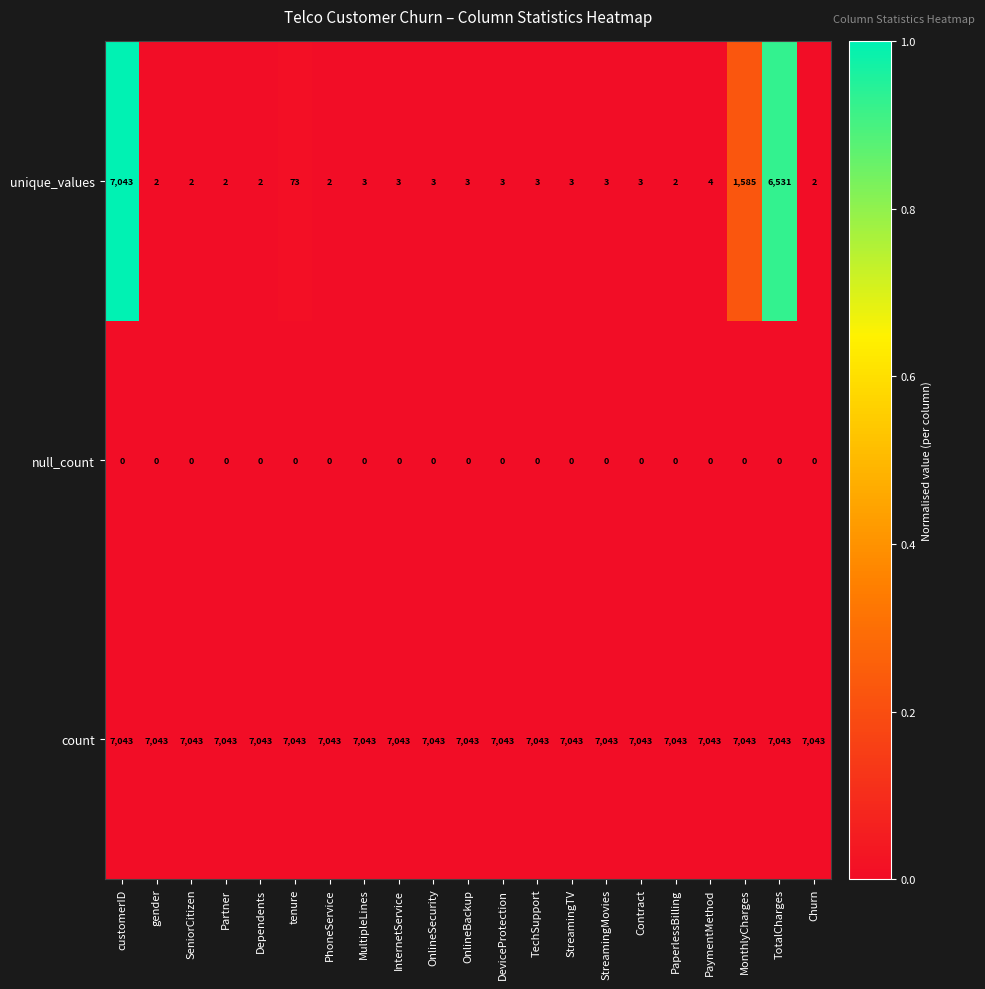

Which series has the largest total across all categories?

count